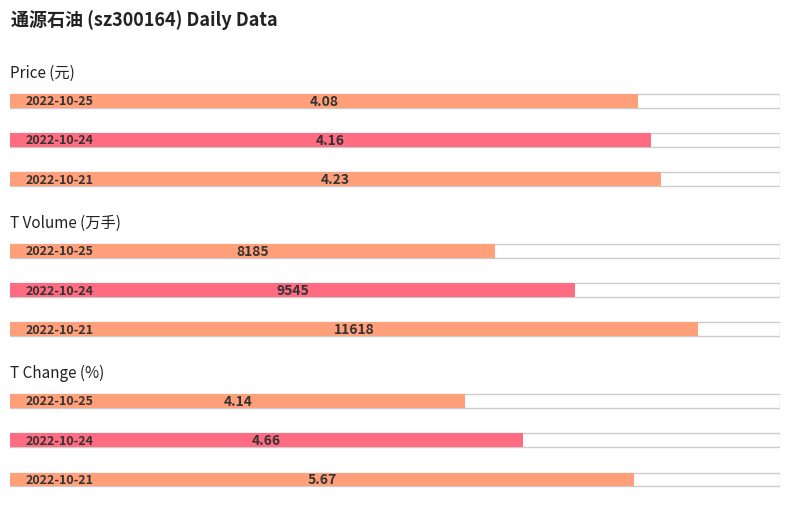

Reading left to right, what are all the values shown in this chart?

price: 4.1	4.2	4.2
t_volume: 8185.0	9545.0	11618.0
t_change: 4.1	4.7	5.7